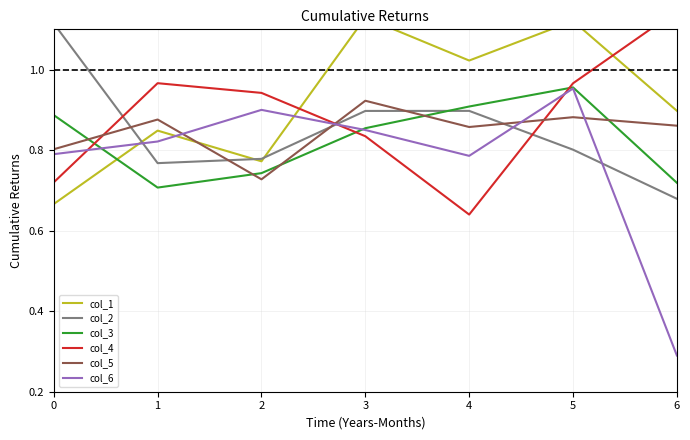

What is the difference between the second highest and second lowest values in the col_5 series?

0.1